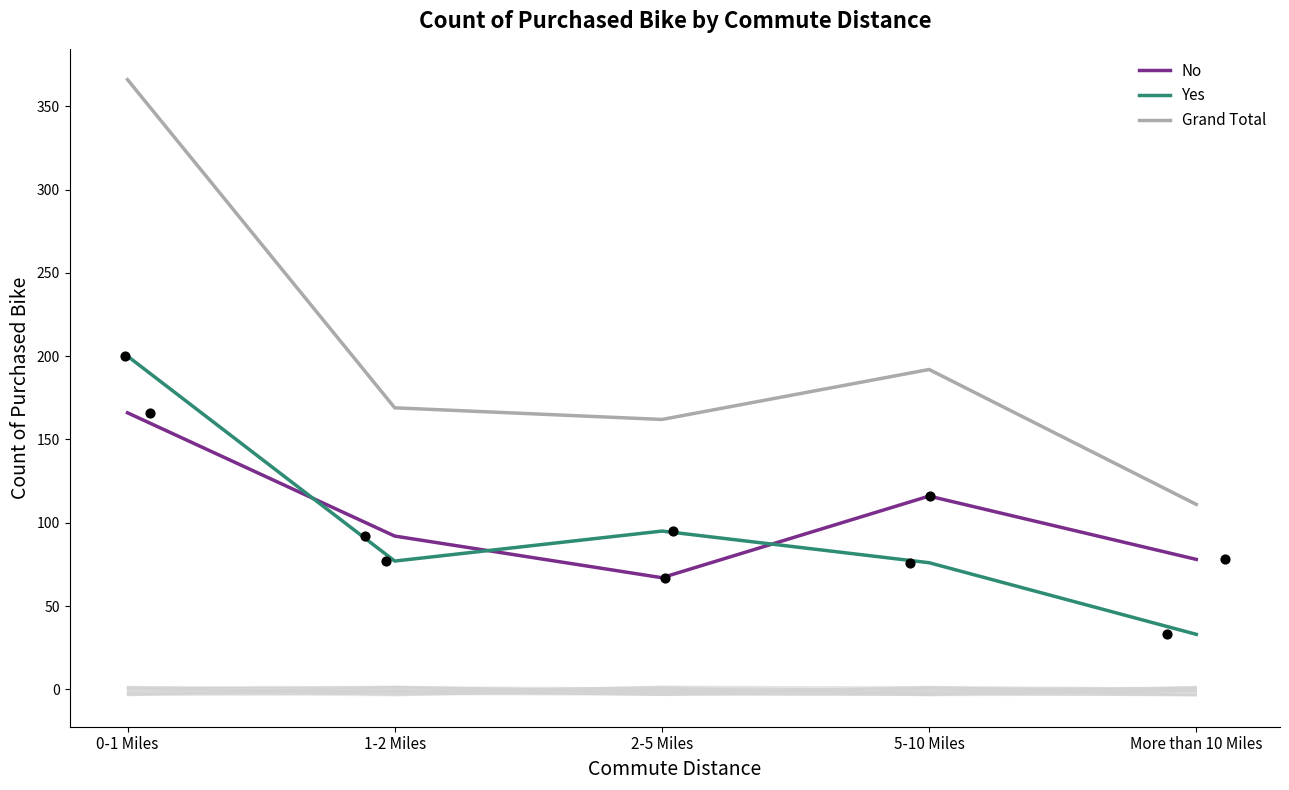

At which category is the sum across all series the highest?

0-1 Miles